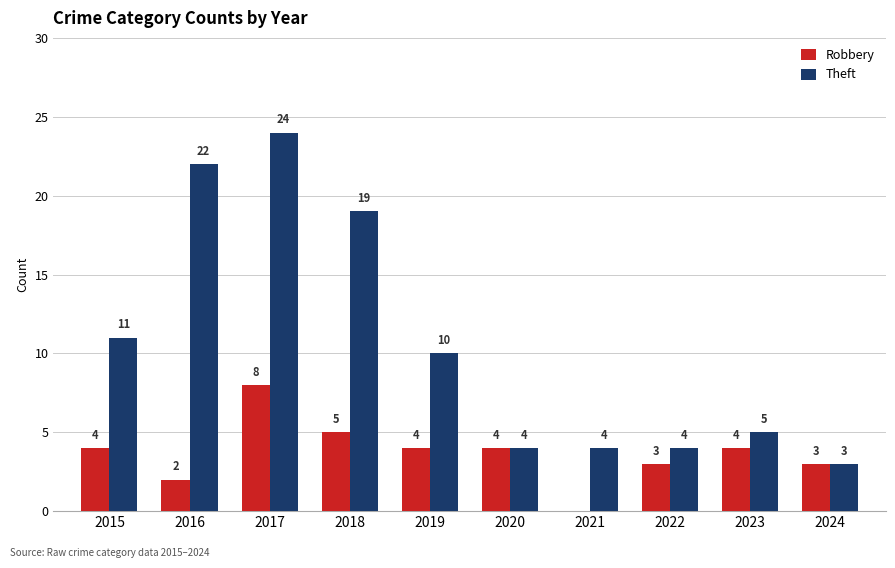

Reading left to right, list all the values displayed in this chart.

Robbery: 2015=4	2016=2	2017=8	2018=5	2019=4	2020=4	2021=0	2022=3	2023=4	2024=3
Theft: 2015=11	2016=22	2017=24	2018=19	2019=10	2020=4	2021=4	2022=4	2023=5	2024=3